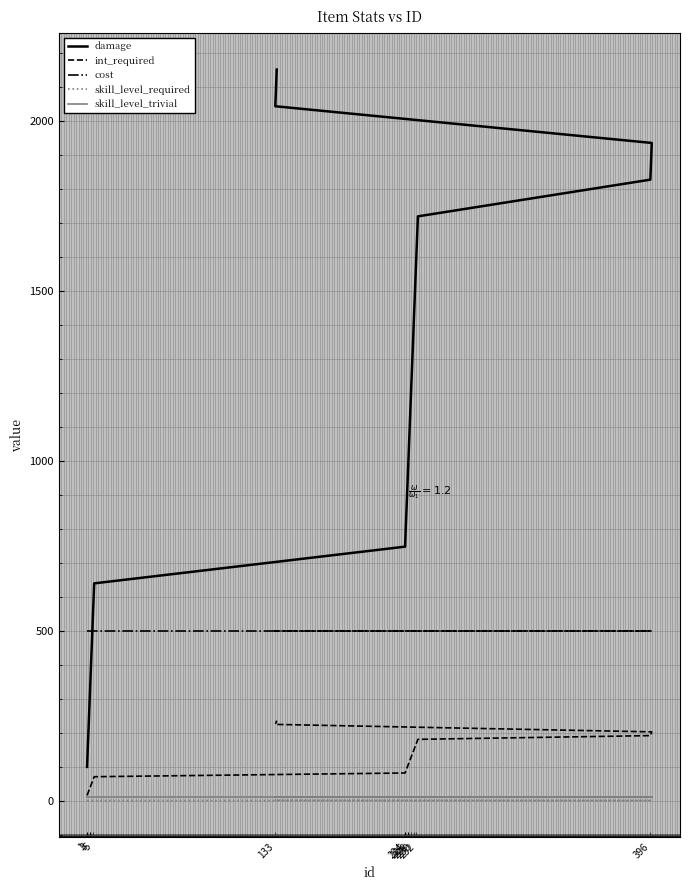

Between 5 and 230, which is larger?

230